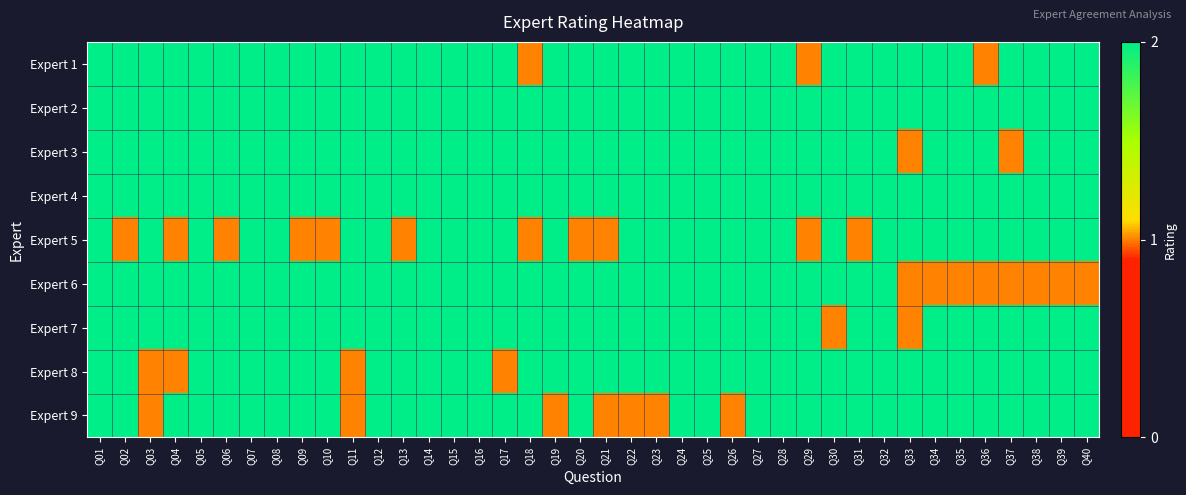

List the series in order of their peak value, lowest first.

Expert 1, Expert 2, Expert 3, Expert 4, Expert 5, Expert 6, Expert 7, Expert 8, Expert 9